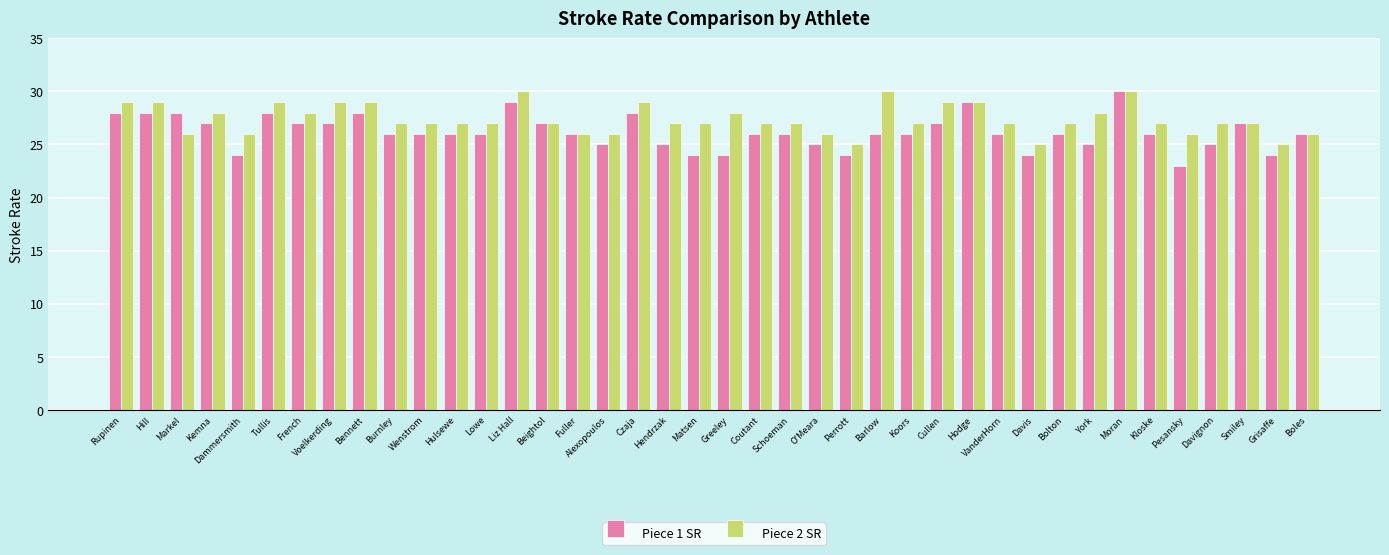

At which label does Piece 1 SR reach its peak?

Moran